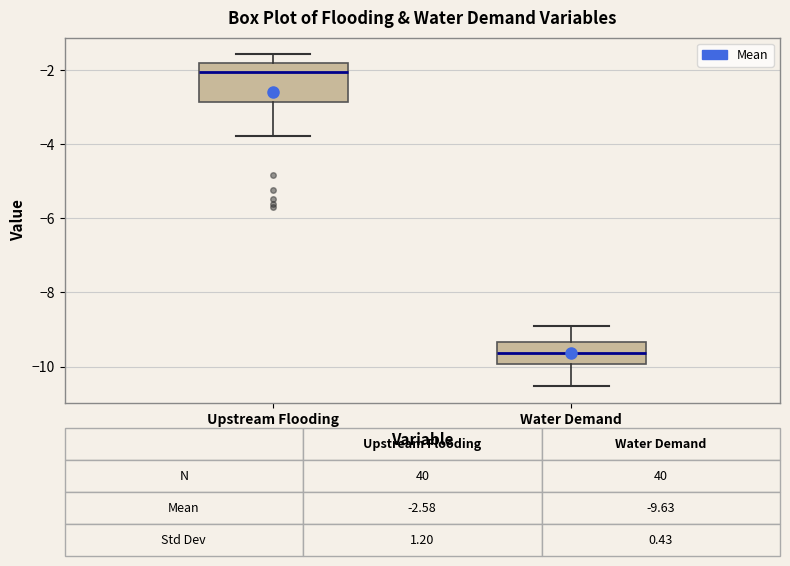

Which box has the lowest median line?

Water Demand